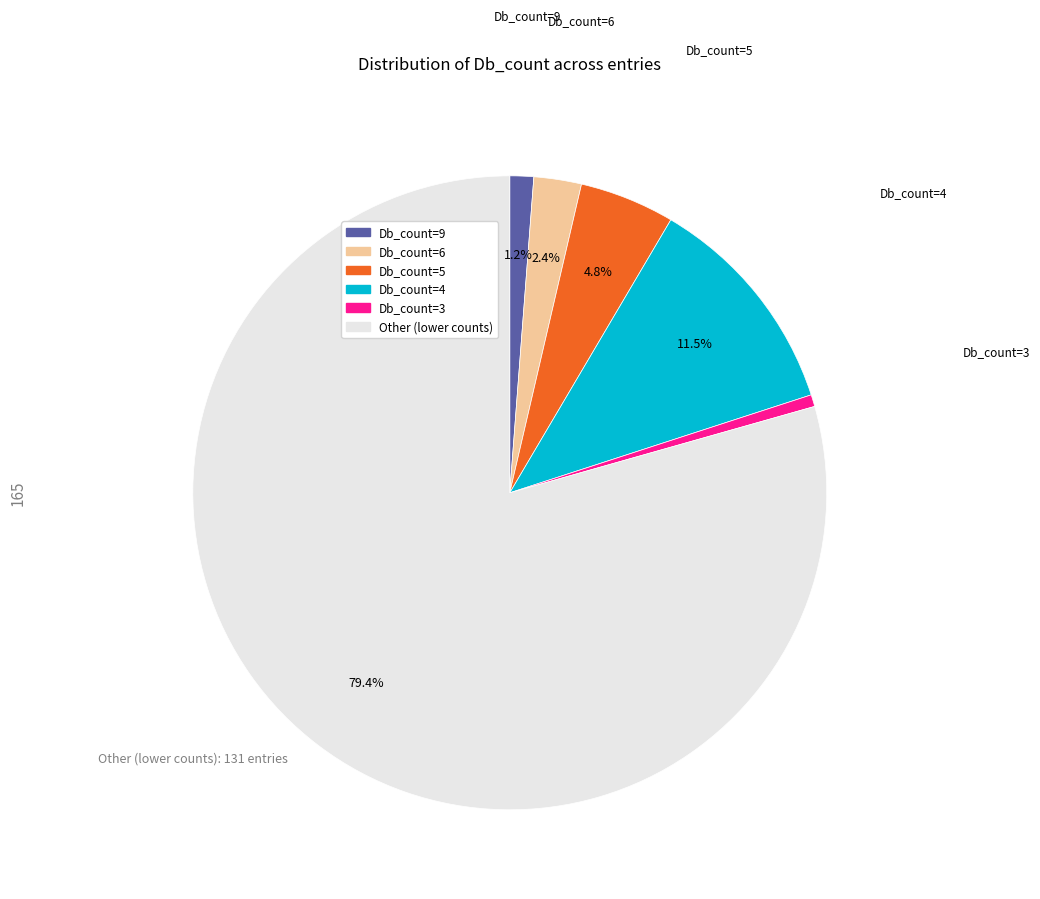

What is the smallest slice in the pie chart?

Db_count=3